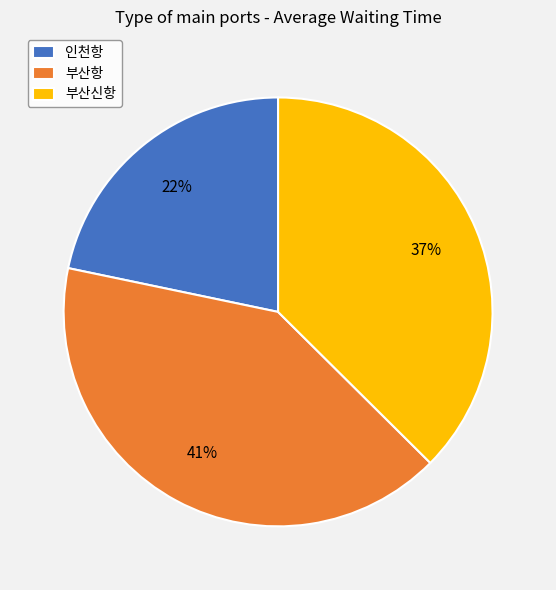

Is it true that 인천항 is 22% of the pie?

True